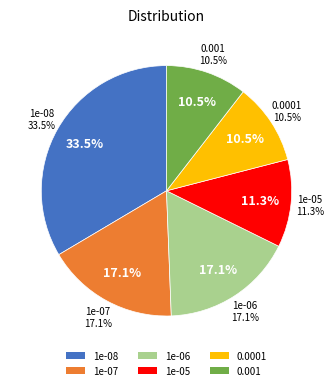

What percentage is the 1e-06 slice, to the nearest percent?

17%